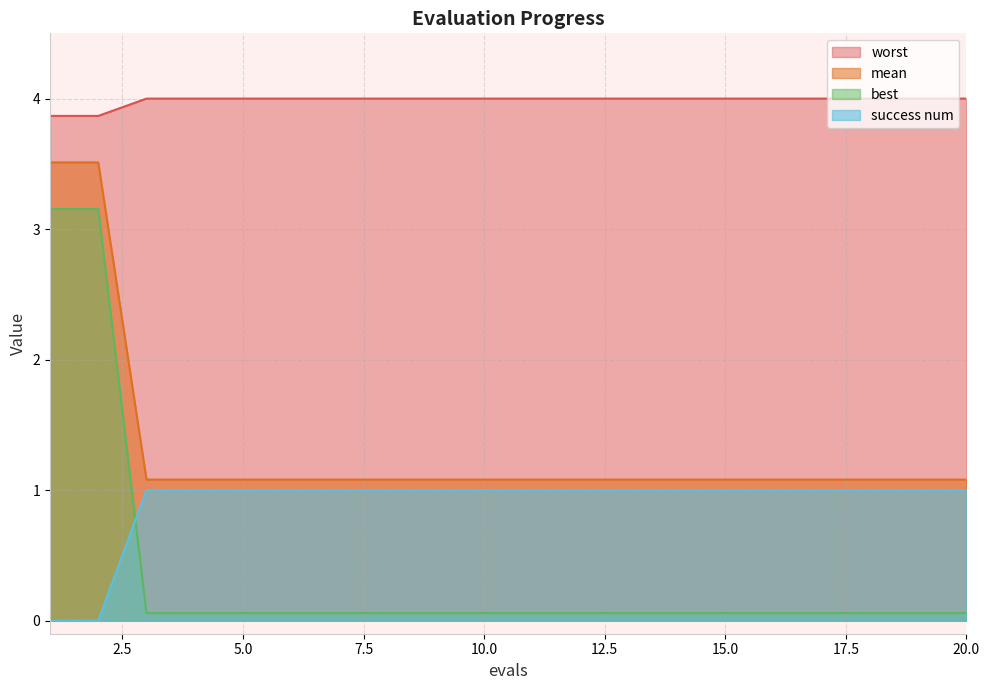

What are all the series names shown in the legend?

worst, mean, best, success num